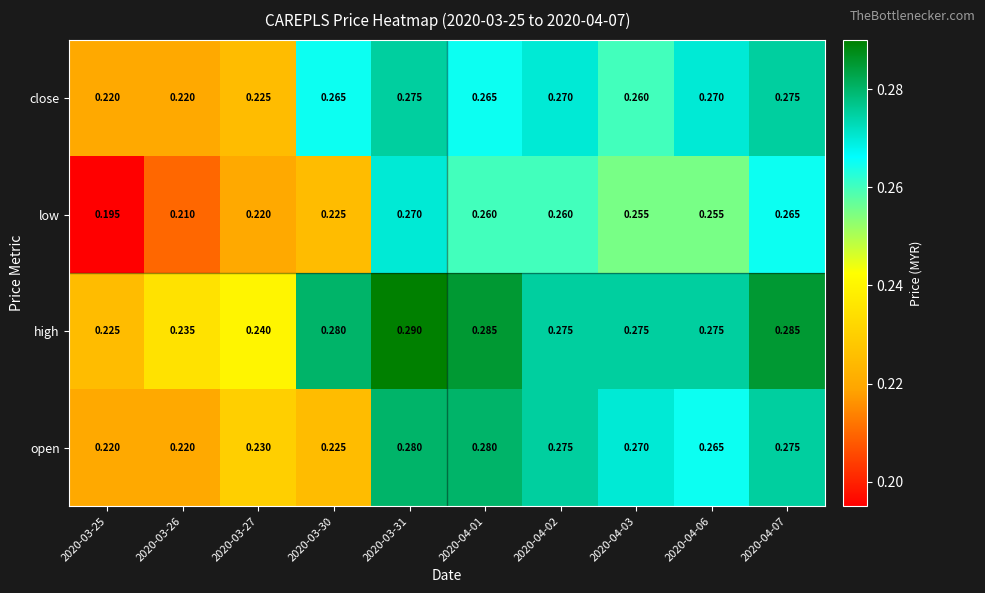

Which series changed the most between 2020-04-01 and 2020-04-06?

open